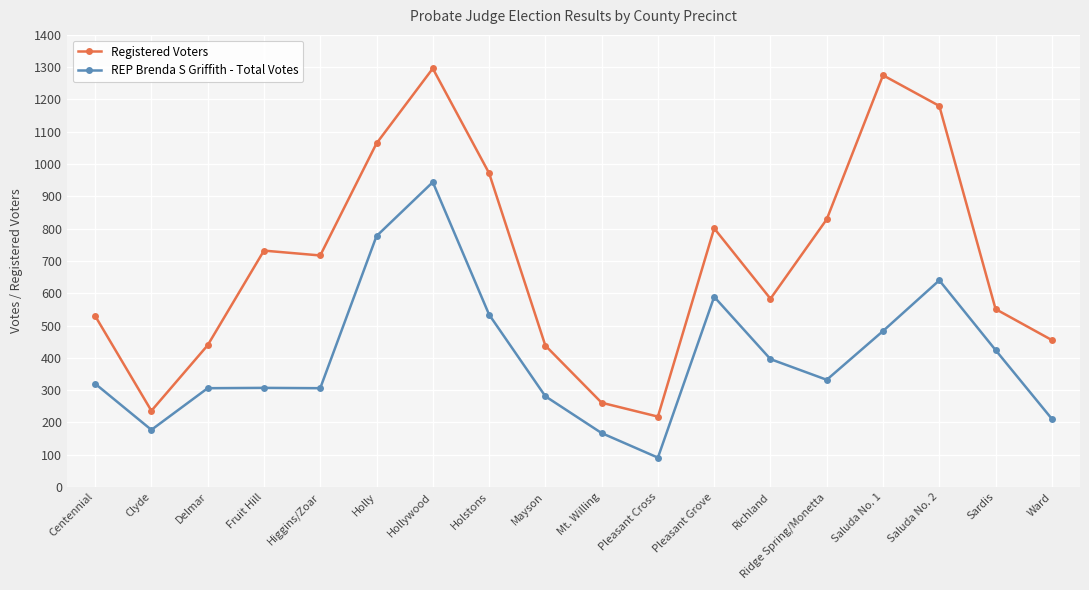

Does the chart have visible grid lines?

Yes